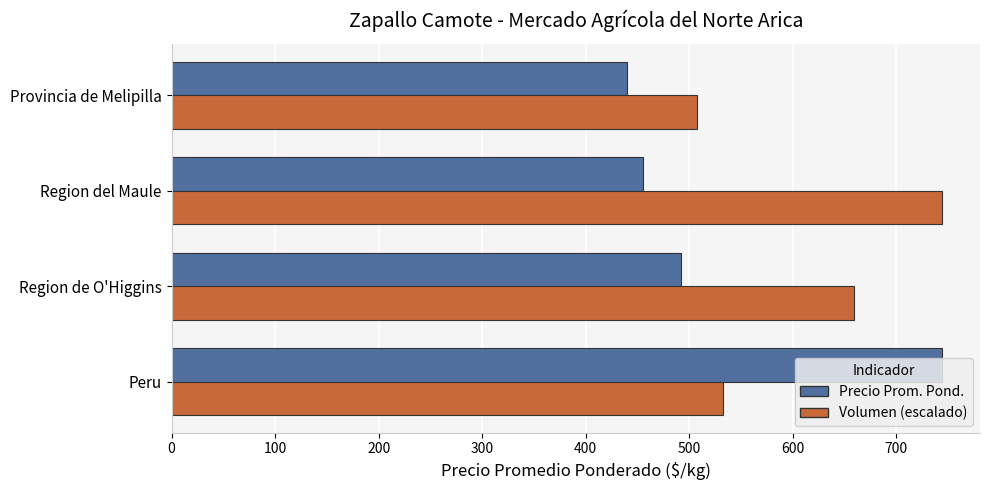

What is the spread (max minus min) of values at Peru?

211.0